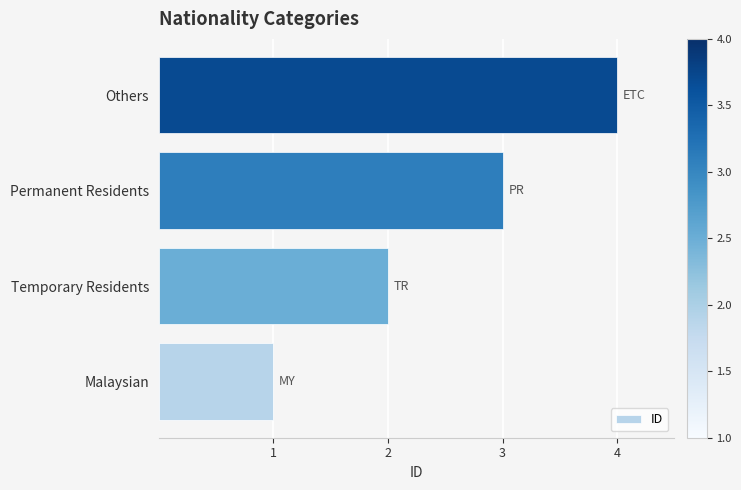

List the labels in order of value, smallest first.

Malaysian, Temporary Residents, Permanent Residents, Others